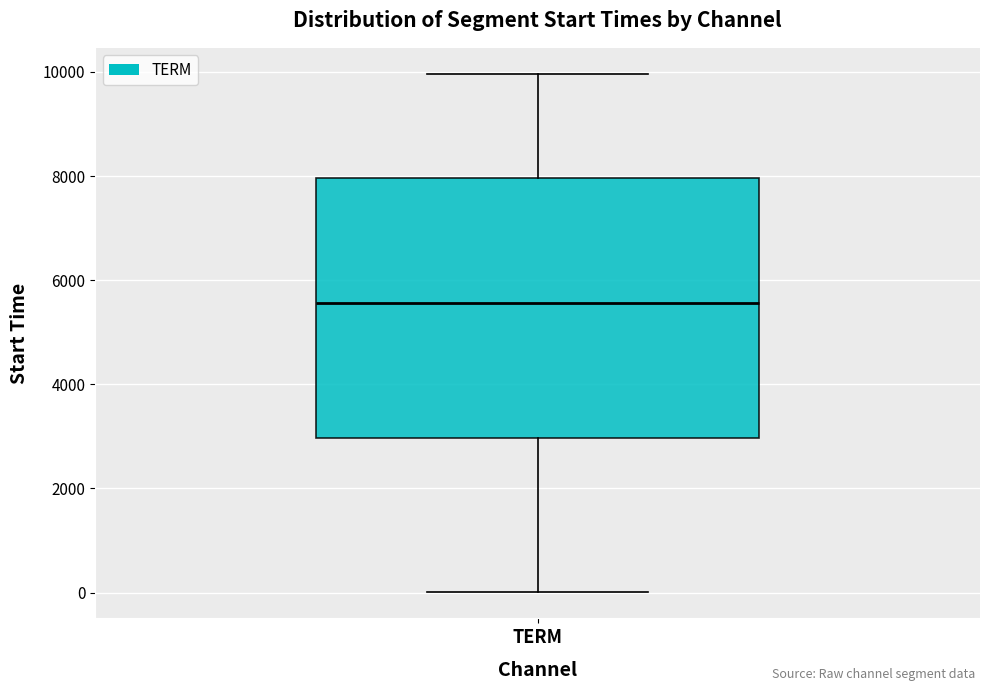

Transcribe this box plot: give where the median line is, the range the box spans, and where the two whiskers end, as read against the y-axis. The values are not printed on the chart, so give them approximately, as read against the axis.

median 5600, box 3000 to 8000, whiskers 0 to 10000